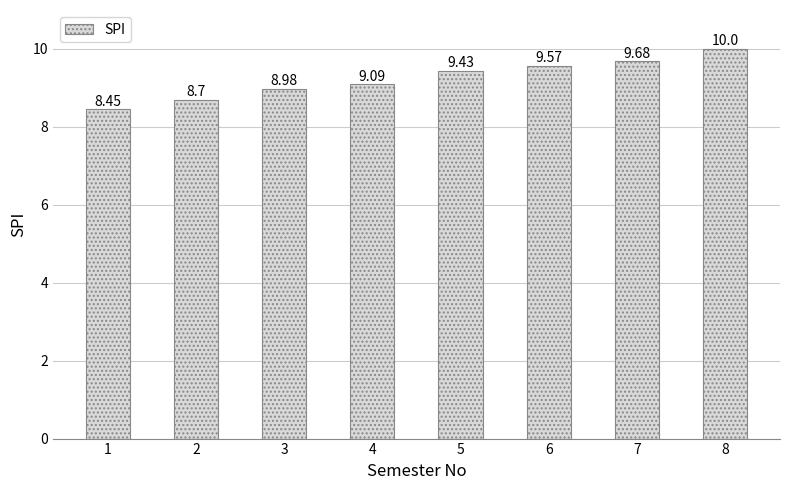

Are the bars grouped side by side (vs. stacked)?

No